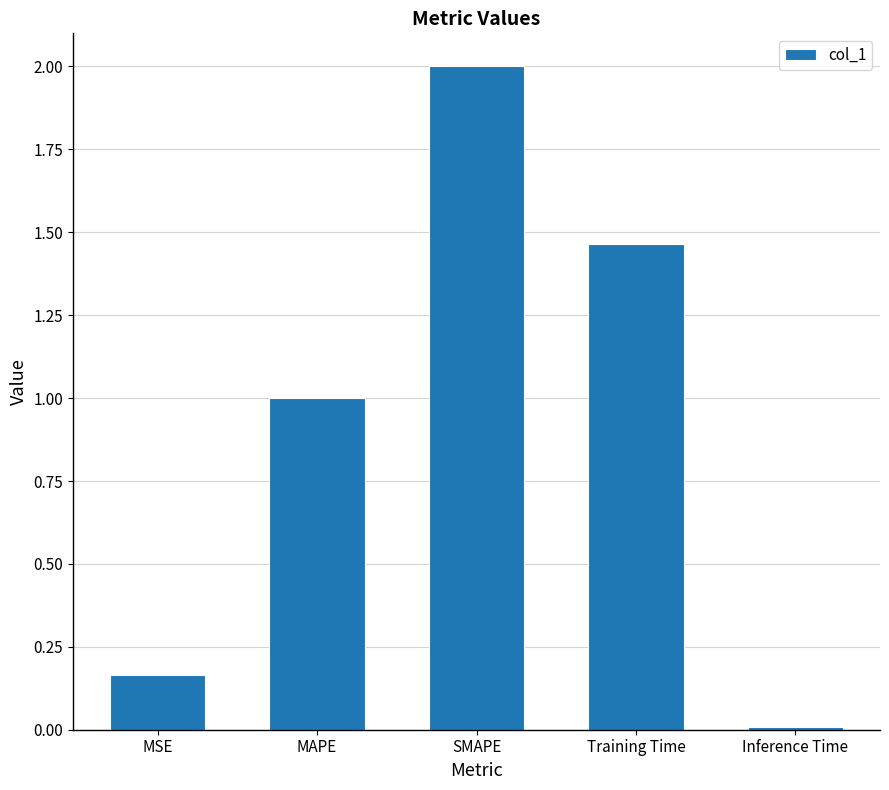

The chart shows a value of 2.0 at SMAPE. True or false?

True